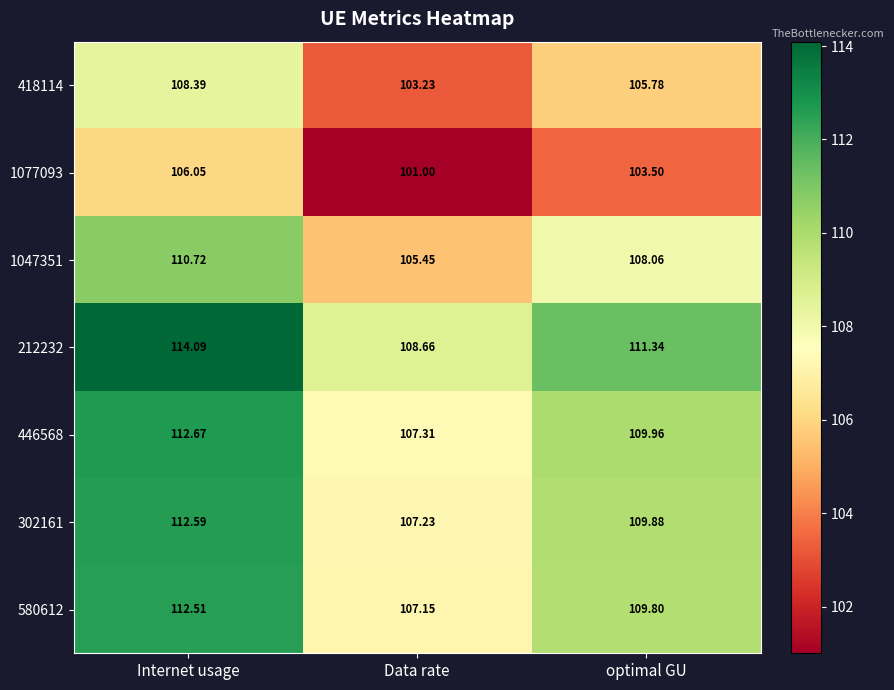

At which label does 1047351 reach its peak?

Internet usage